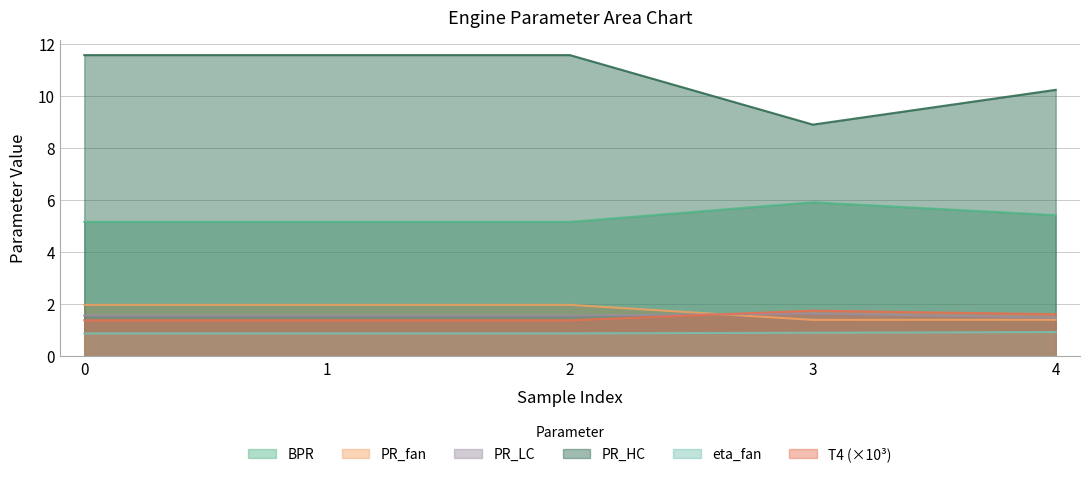

Reading right to left, list all the values displayed in this chart.

BPR: 4=5.4	3=5.9	2=5.2	1=5.2	0=5.2
PR_fan: 4=1.4	3=1.4	2=2.0	1=2.0	0=2.0
PR_LC: 4=1.5	3=1.6	2=1.6	1=1.6	0=1.6
PR_HC: 4=10.2	3=8.9	2=11.6	1=11.6	0=11.6
T4: 4=1.6	3=1.8	2=1.4	1=1.4	0=1.4
eta_fan: 4=0.9	3=0.9	2=0.9	1=0.9	0=0.9